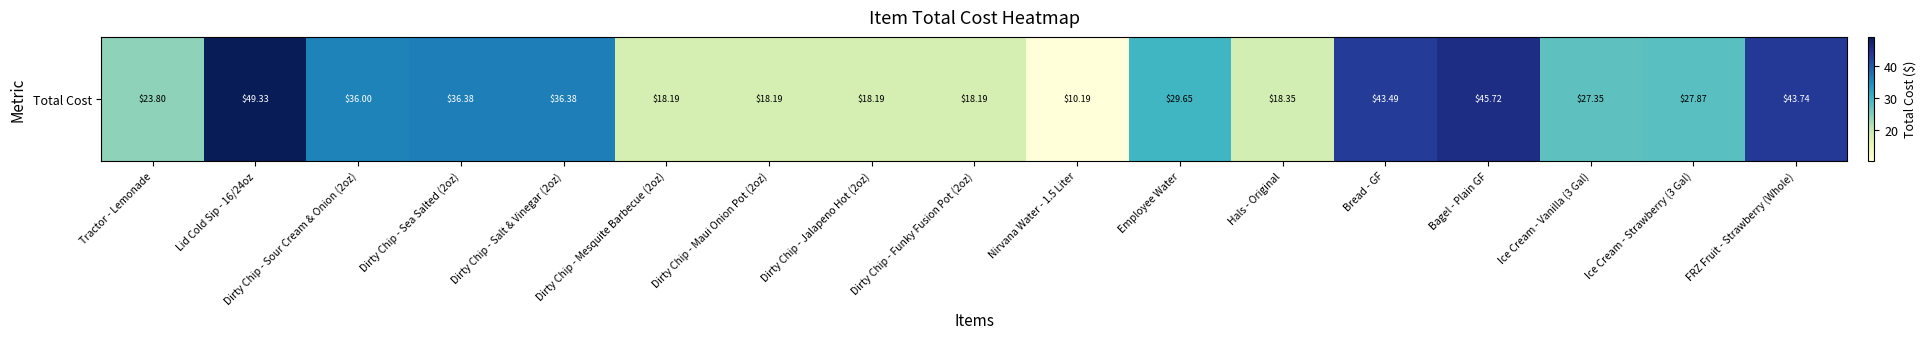

Rank the categories by value from lowest to highest.

Nirvana Water - 1.5 Liter, Dirty Chip - Mesquite Barbecue (2oz), Dirty Chip - Maui Onion Pot (2oz), Dirty Chip - Jalapeno Hot (2oz), Dirty Chip - Funky Fusion Pot (2oz), Hals - Original, Tractor - Lemonade, Ice Cream - Vanilla (3 Gal), Ice Cream - Strawberry (3 Gal), Employee Water, Dirty Chip - Sour Cream & Onion (2oz), Dirty Chip - Sea Salted (2oz), Dirty Chip - Salt & Vinegar (2oz), Bread - GF, FRZ Fruit - Strawberry (Whole), Bagel - Plain GF, Lid Cold Sip - 16/24oz